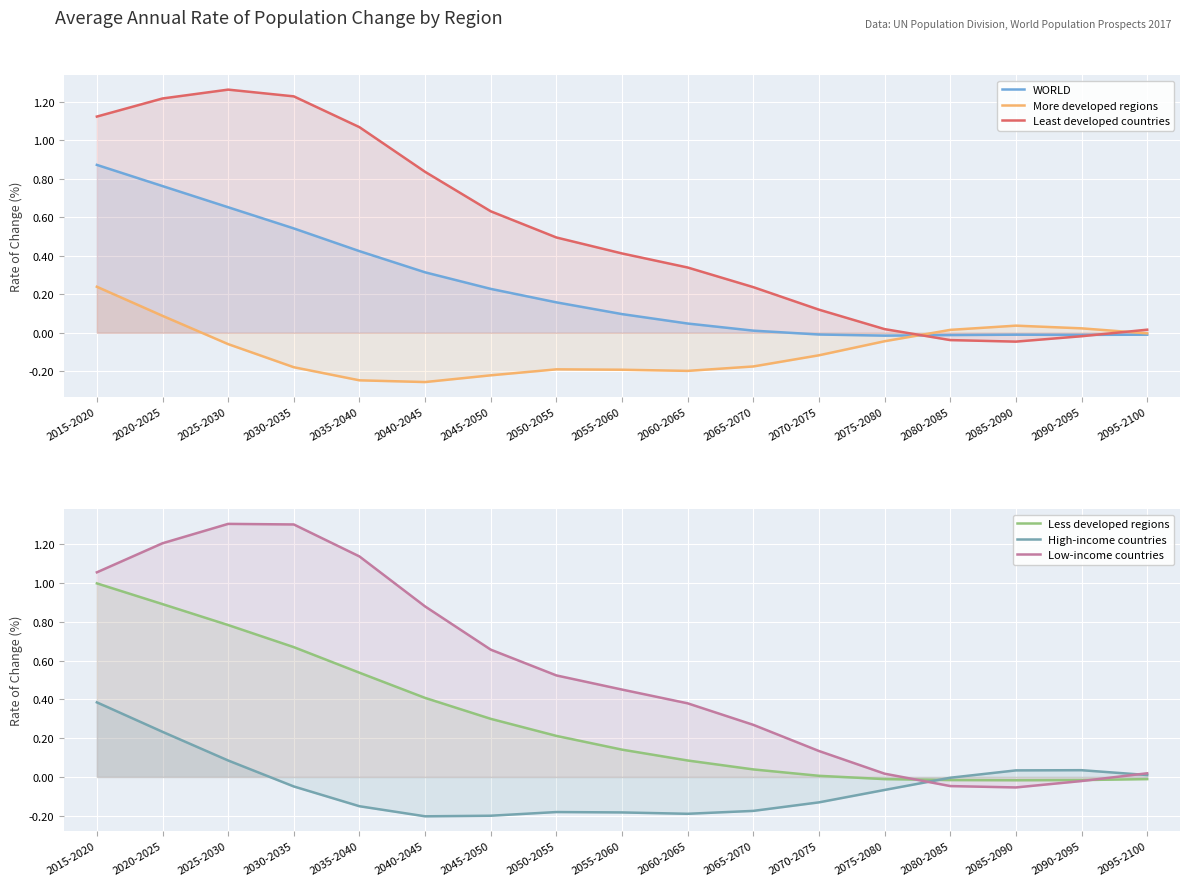

What value does the Low-income countries series have at 2065-2070?

0.3